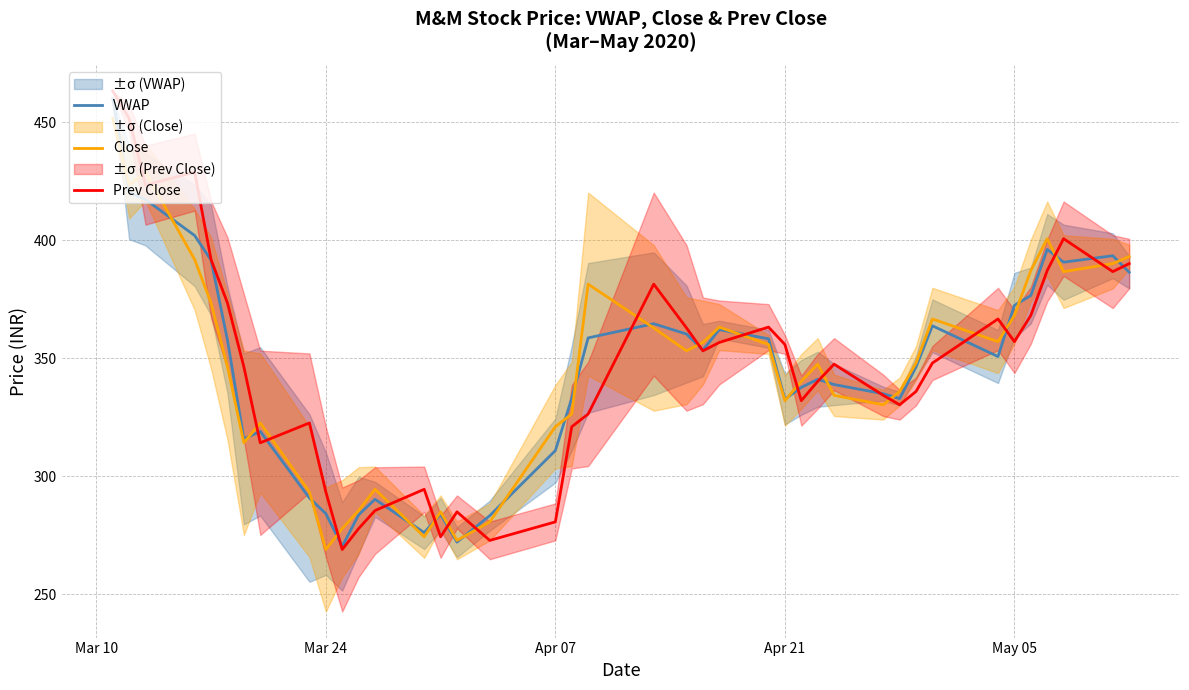

How many intersections are there between Close and Prev Close?

19